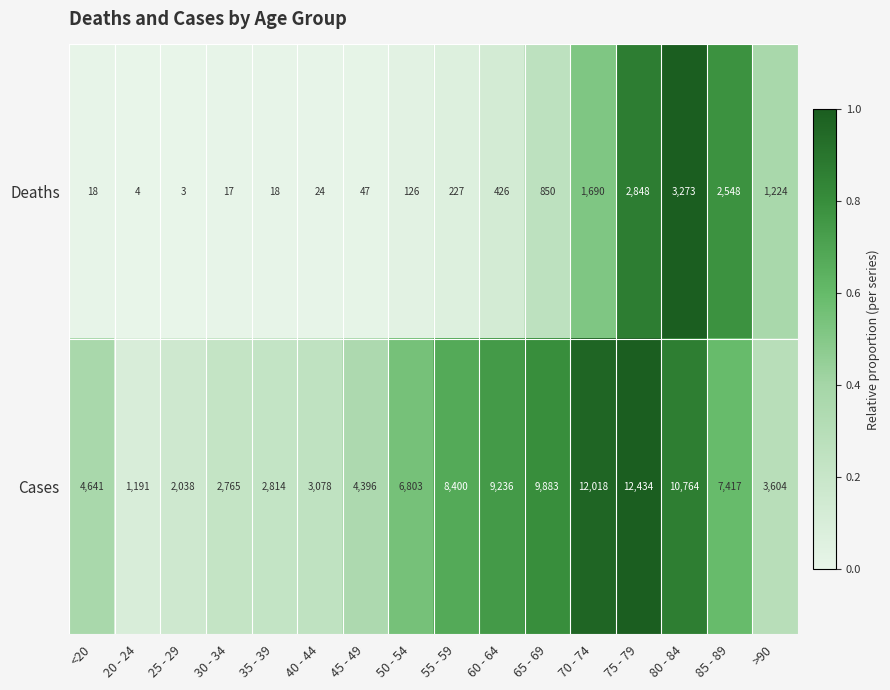

What is the average value of the Cases series?

6343